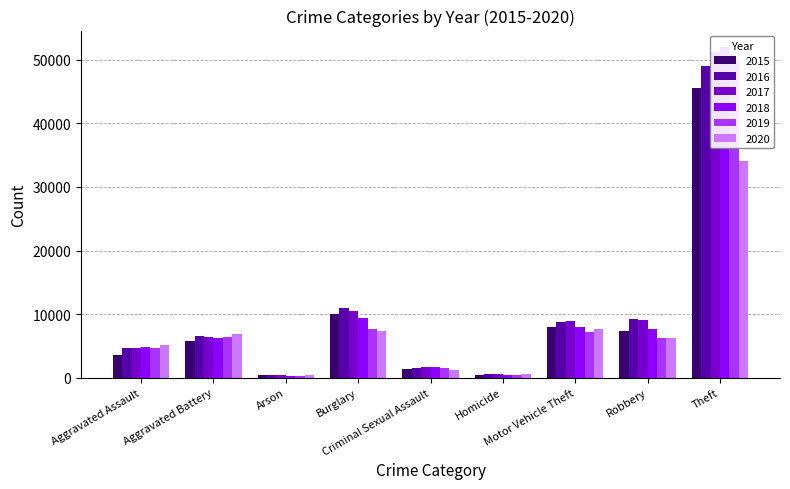

What is the label of the 2nd bar from the right?

Robbery